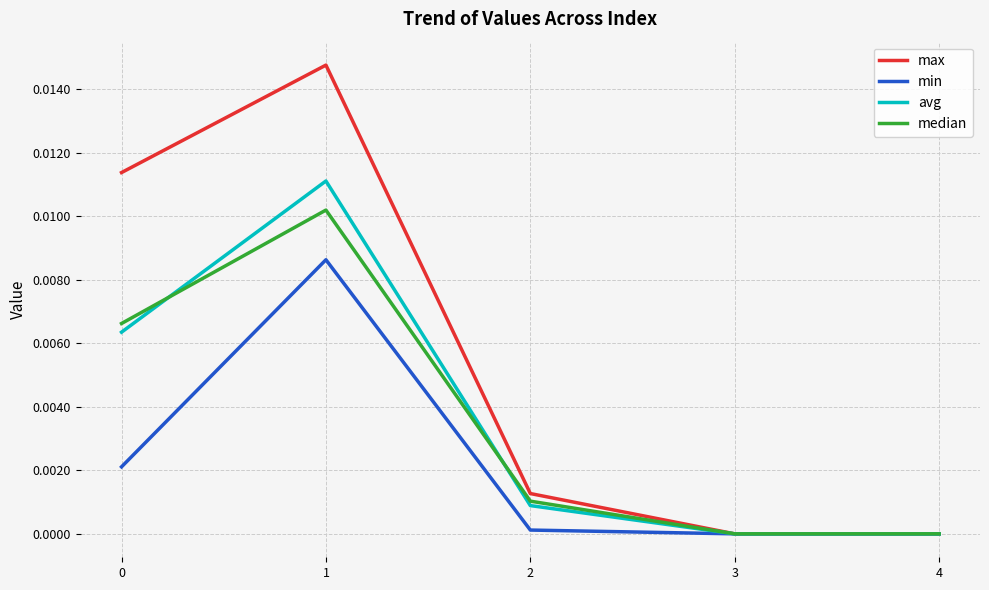

Which series changed the most between 0 and 4?

max